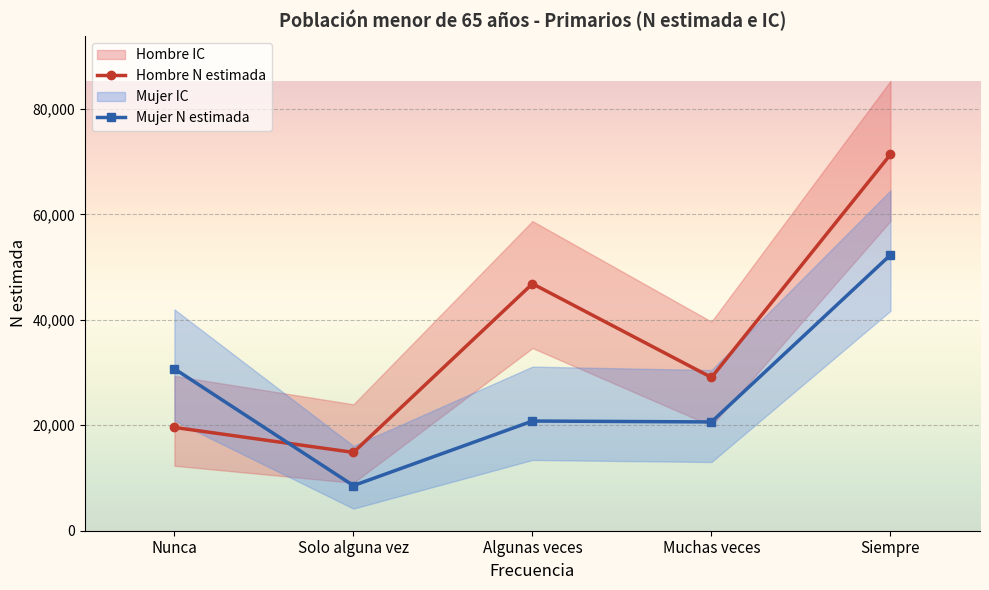

Reading left to right, list all the values displayed in this chart.

Hombre N estimada: 19599	14859	46850	29075	71374
Mujer N estimada: 30715	8560	20805	20636	52323